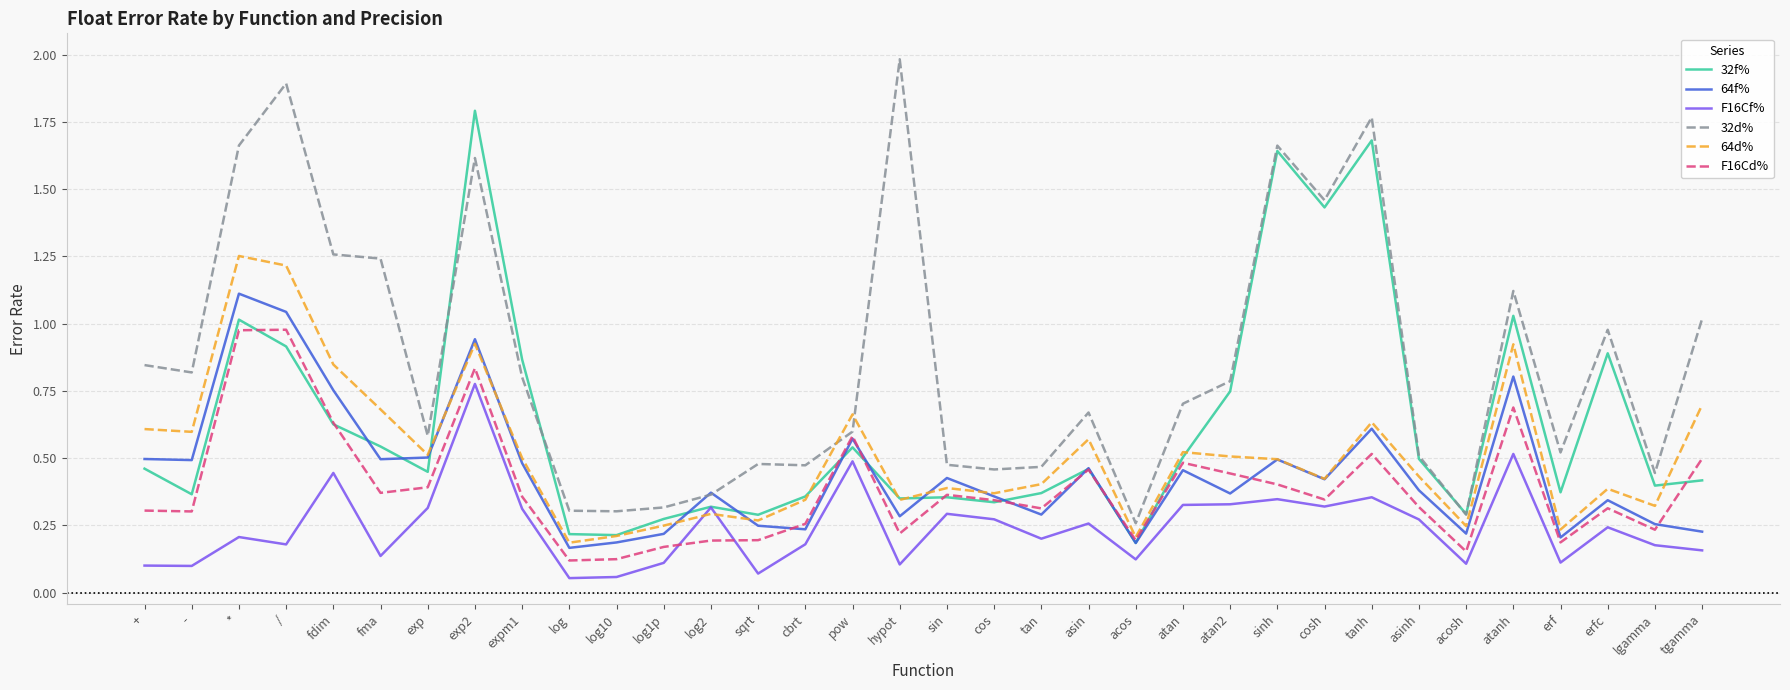

List the series in order of their peak value, lowest first.

F16Cf%, F16Cd%, 64f%, 64d%, 32f%, 32d%